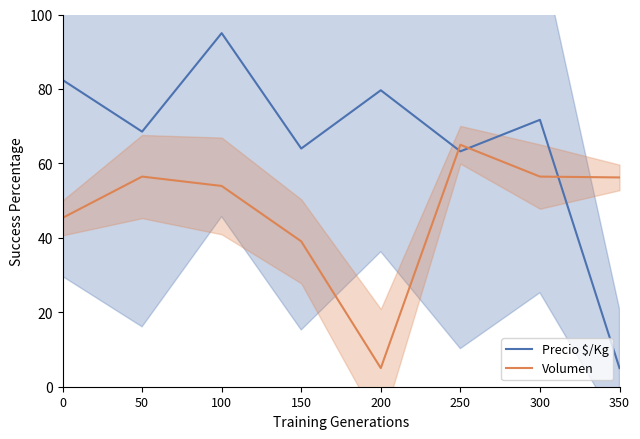

Reading left to right, list all the values displayed in this chart.

Precio $/Kg: 0=82.4	50=68.5	100=95.0	150=64.0	200=79.6	250=63.2	300=71.7	350=5.0
Volumen: 0=45.4	50=56.5	100=53.9	150=39.1	200=5.0	250=65.0	300=56.5	350=56.2